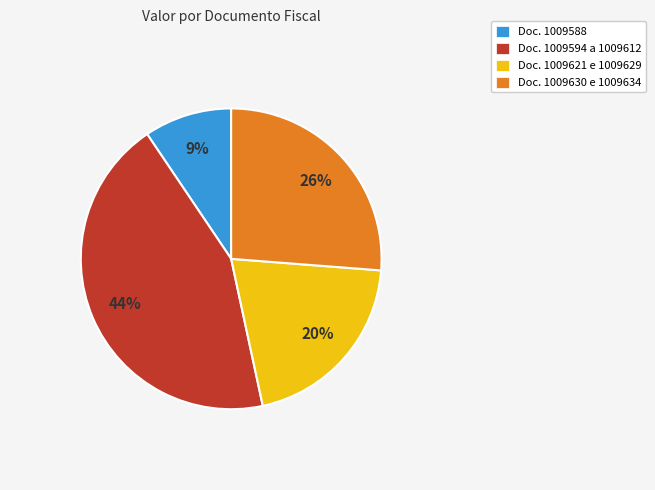

Approximately how many times larger is the value at Doc. 1009630 e 1009634 compared to Doc. 1009621 e 1009629?

1.3